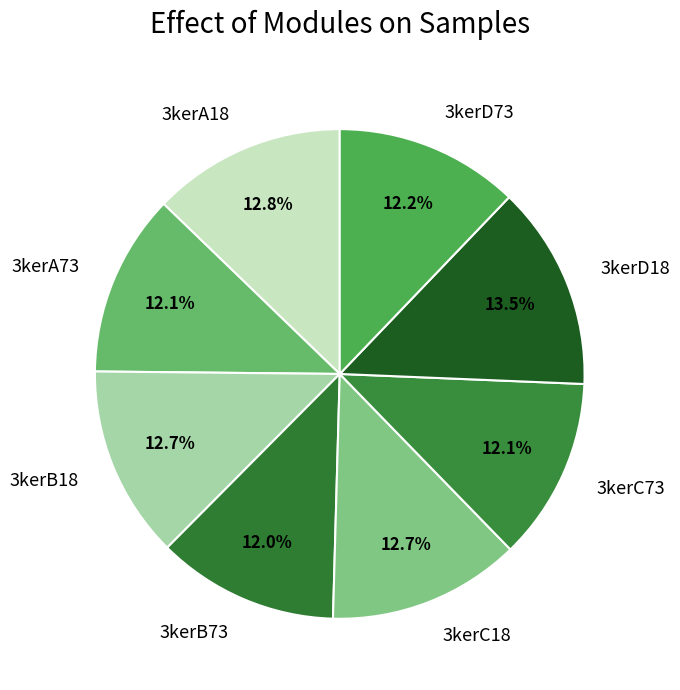

The 3kerC18 slice represents 13% of the pie. True or false?

True